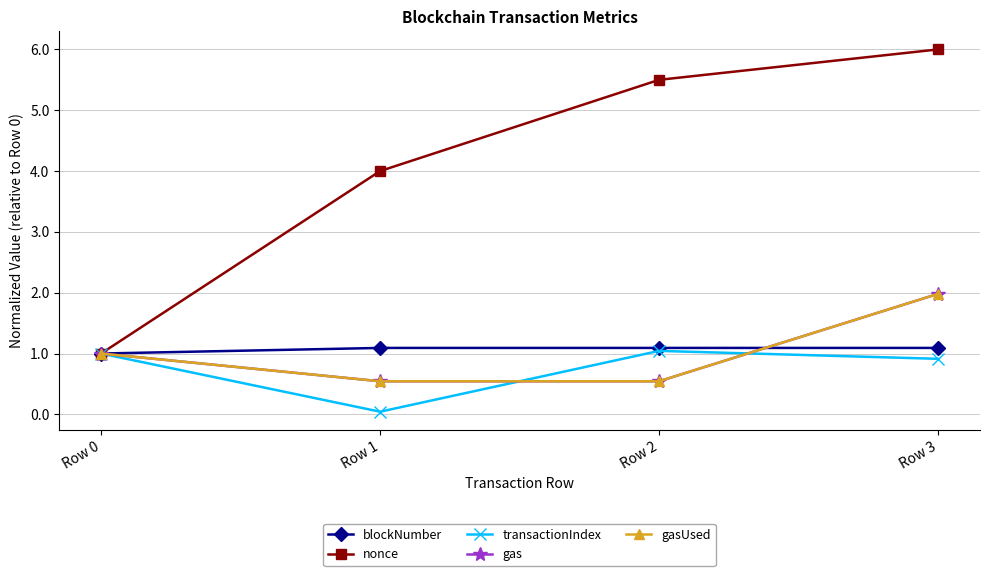

At Row 0, list the series in order from smallest to largest.

blockNumber, nonce, transactionIndex, gas, gasUsed